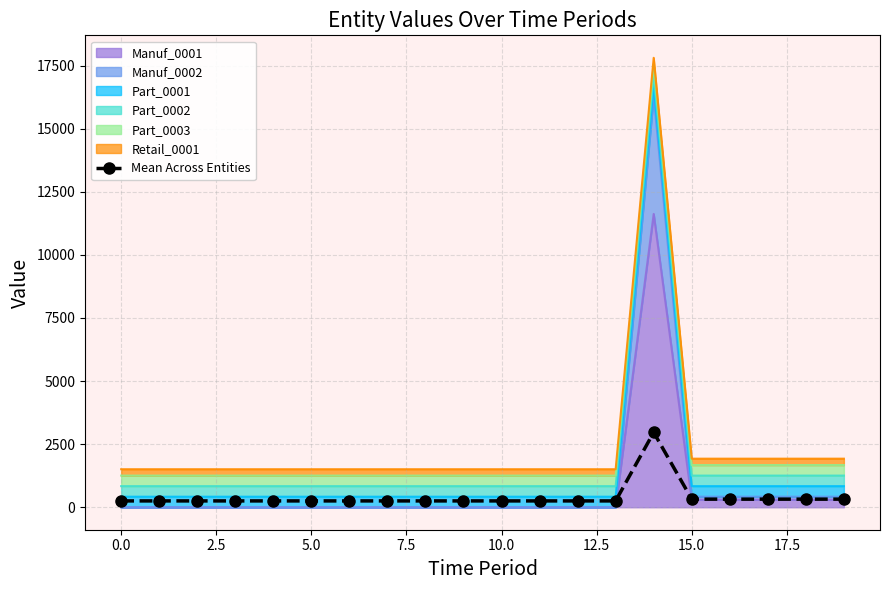

What is the label of the 18th point from the left?

17